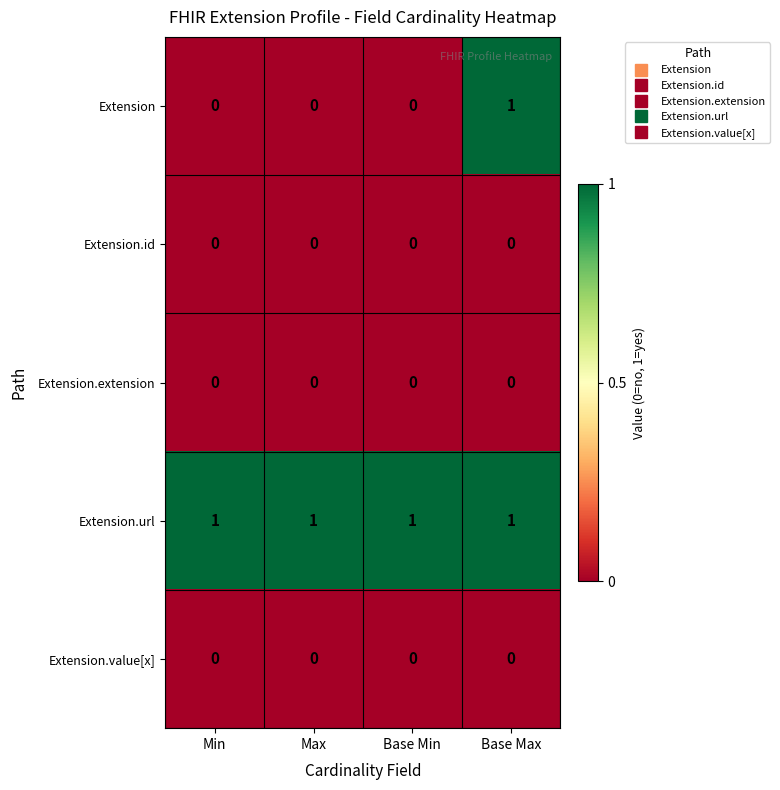

Reading left to right, transcribe all the data shown in this chart.

Extension: 0	0	0	1
Extension.id: 0	0	0	0
Extension.extension: 0	0	0	0
Extension.url: 1	1	1	1
Extension.value[x]: 0	0	0	0